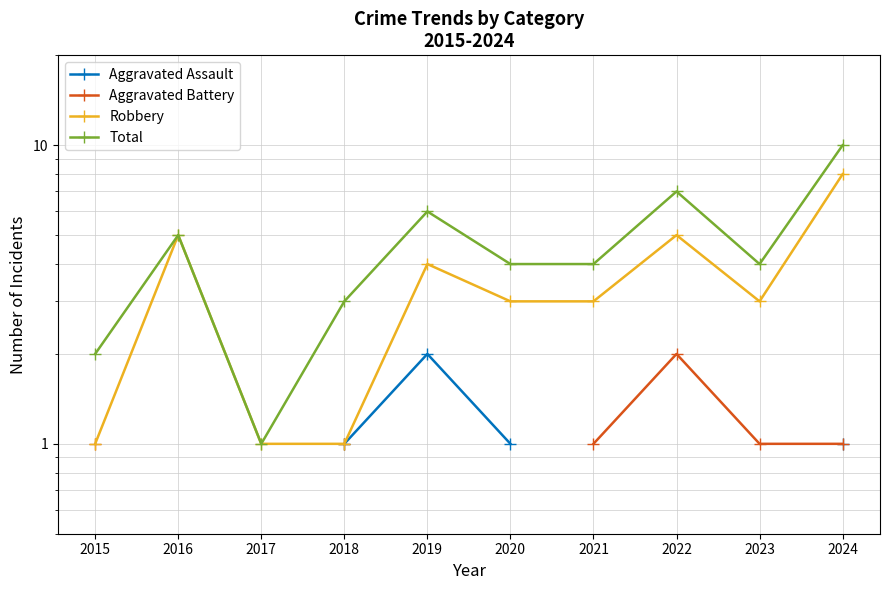

What is the value of the Robbery point at the 7th from the left?

3.0